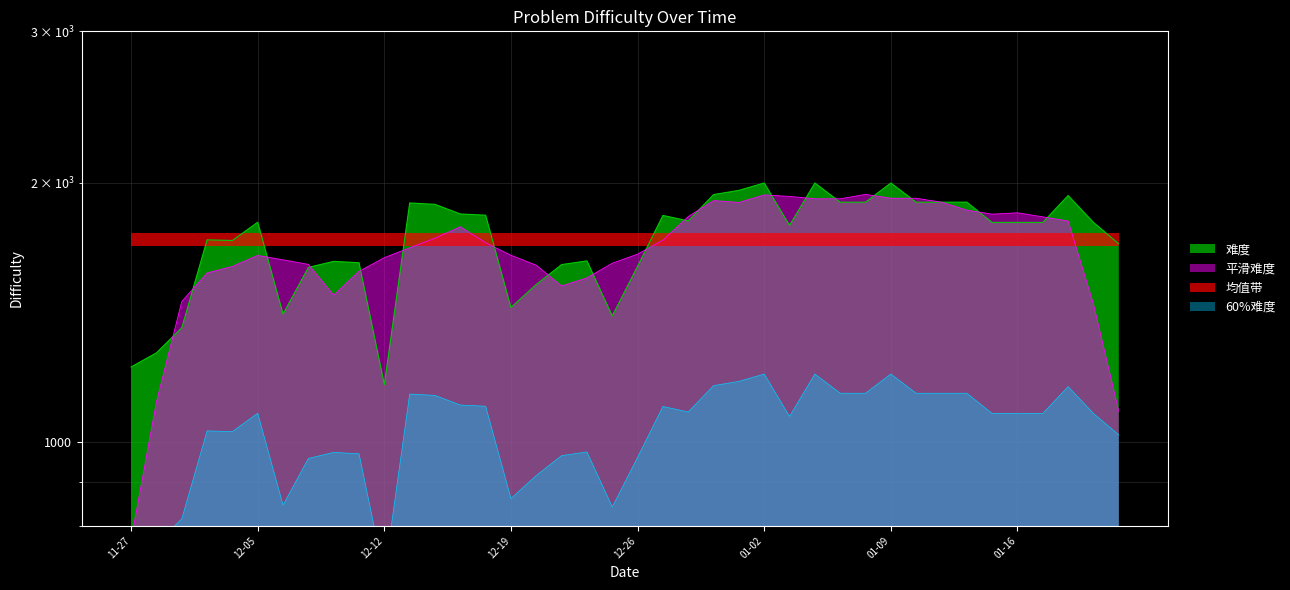

What is the ratio of the value at 2023-01-03 to the value at 2022-12-09?

1.1